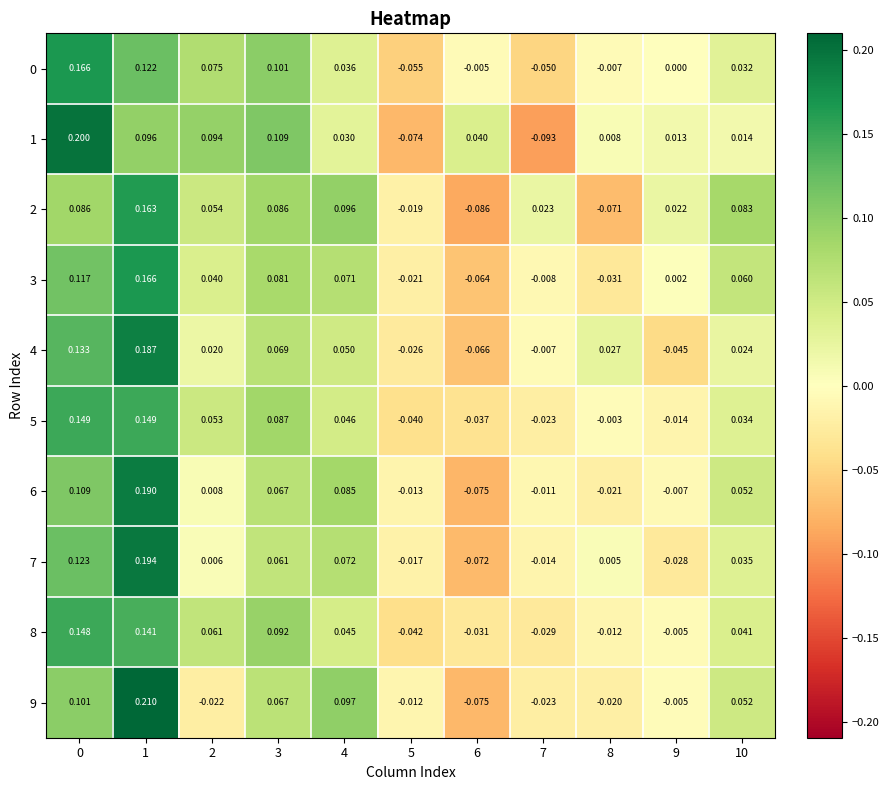

Is the value of 6 at 10 greater than the value of 2 at 10?

No